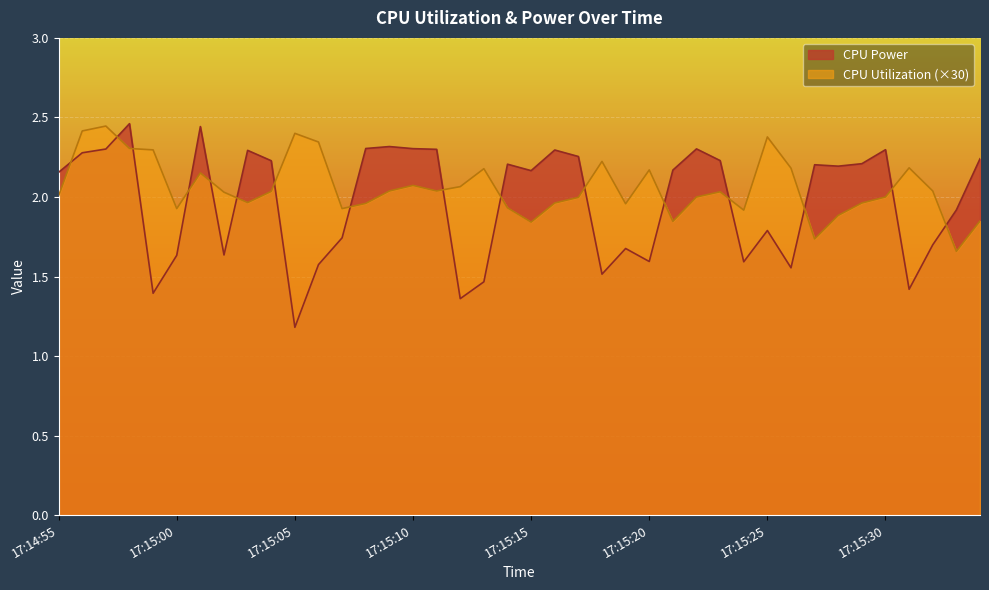

Where does the CPU Power series first go above 2?

17:14:55